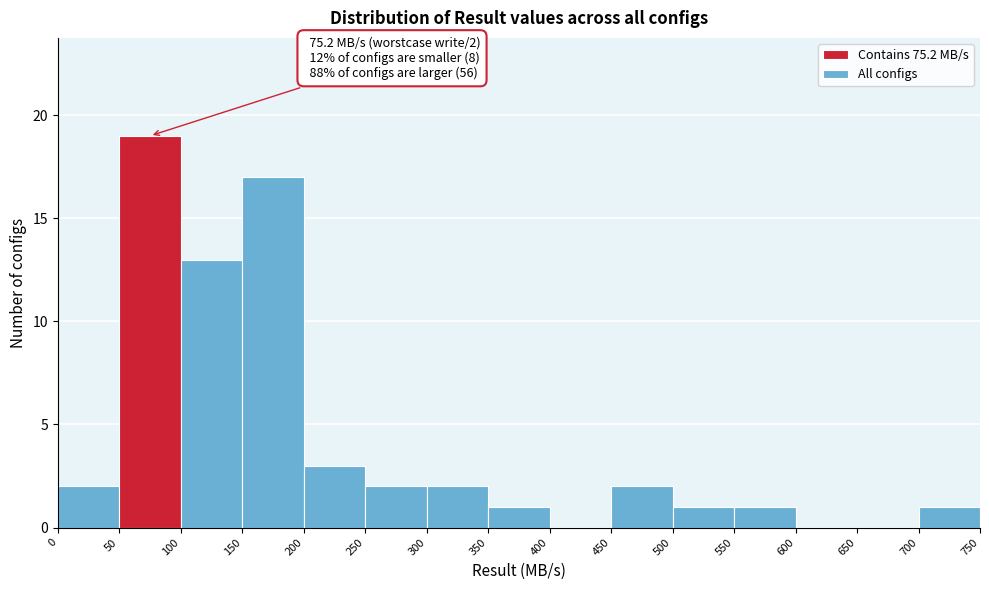

Which range on the x-axis has the tallest bar?

50 to 100